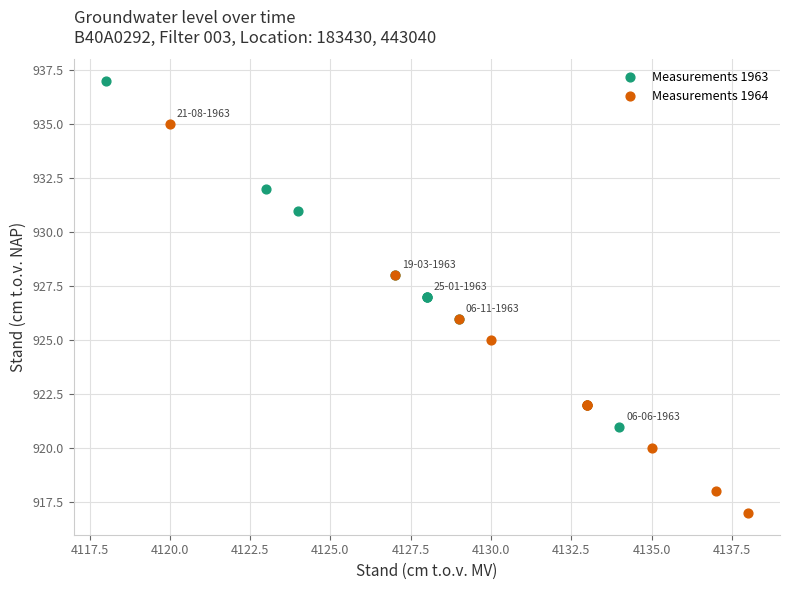

Which series has the largest Y range (max minus min)?

Measurements 1964